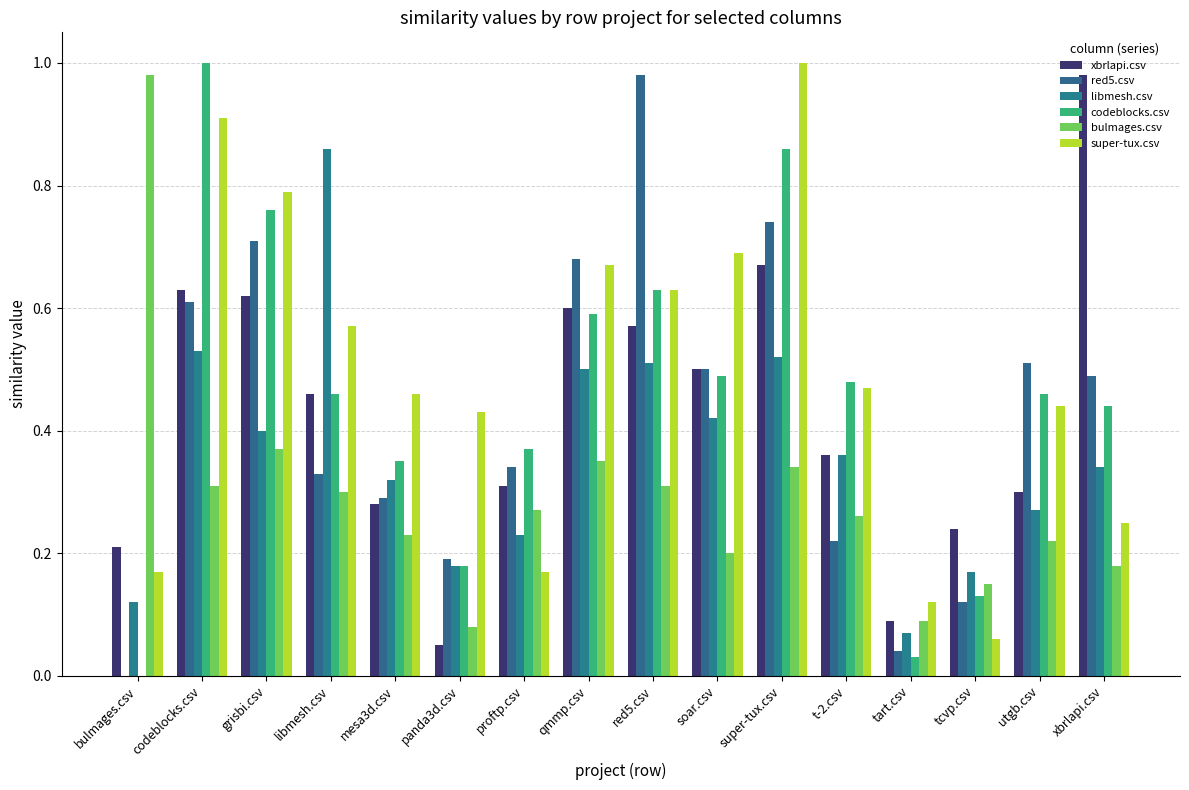

What position from the left is super-tux.csv?

11